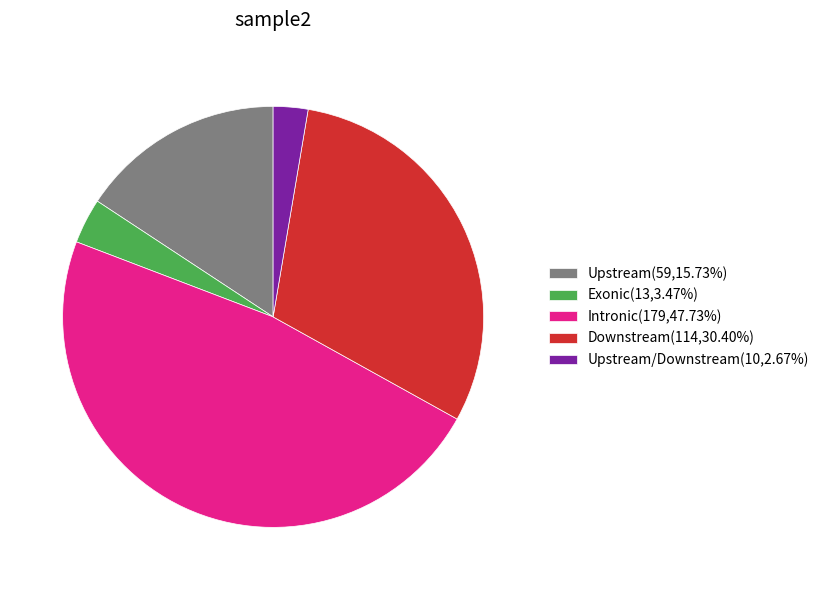

Is the sum of Downstream(114,30.40%) and Upstream/Downstream(10,2.67%) greater than half?

No